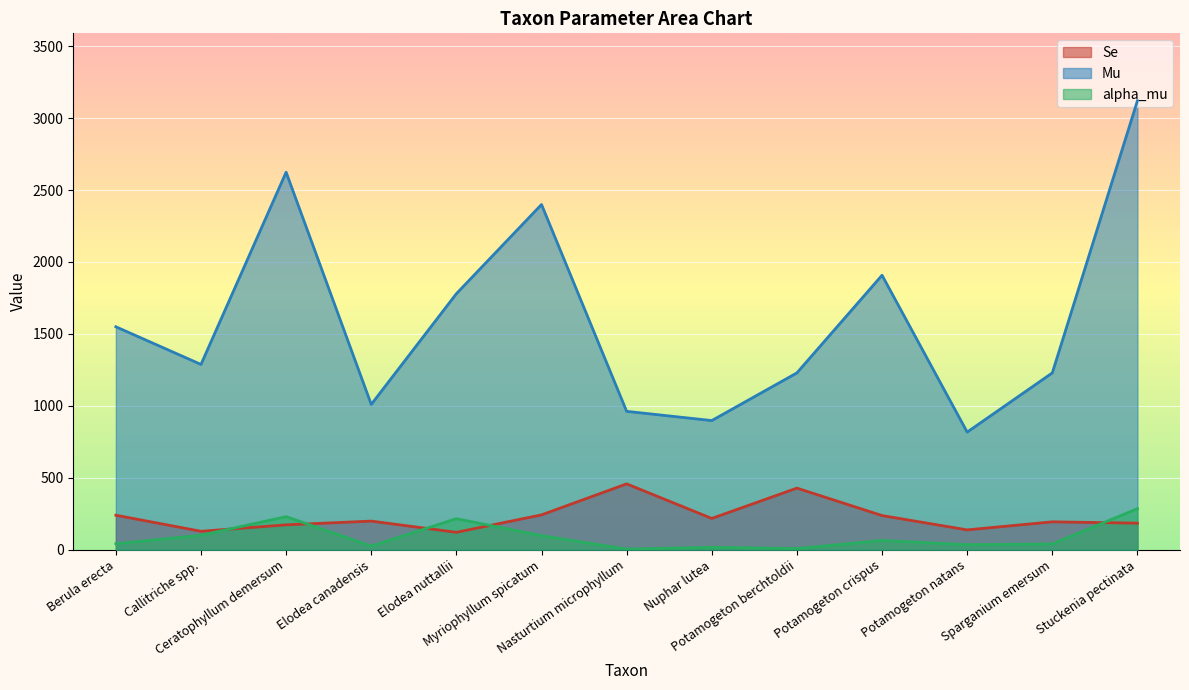

Which series has the largest range (max minus min)?

Mu